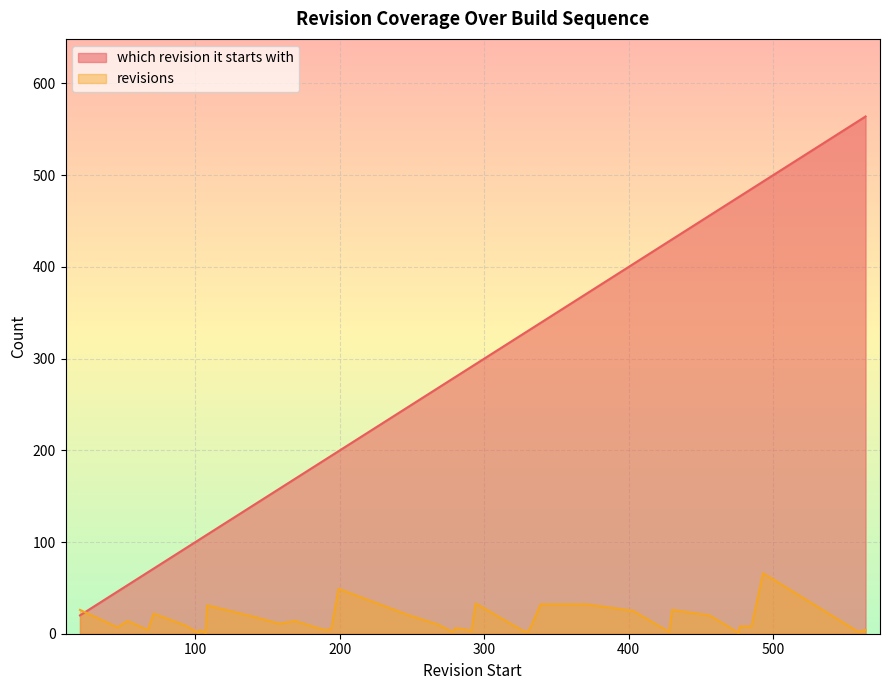

Reading left to right, list all the values displayed in this chart.

which revision it starts with: 20=20	46=46	53=53	67=67	71=71	93=93	102=102	103=103	107=107	108=108	139=139	158=158	169=169	183=183	190=190	194=194	199=199	248=248	268=268	278=278	280=280	286=286	291=291	294=294	327=327	330=330	332=332	339=339	371=371	403=403	428=428	430=430	456=456	476=476	477=477	485=485	493=493	559=559	561=561	564=564
revisions: 20=26	46=7	53=14	67=4	71=22	93=9	102=1	103=4	107=1	108=31	139=19	158=11	169=14	183=7	190=4	194=5	199=49	248=20	268=10	278=2	280=6	286=5	291=3	294=33	327=3	330=2	332=7	339=32	371=32	403=25	428=2	430=26	456=20	476=1	477=8	485=8	493=66	559=2	561=3	564=4